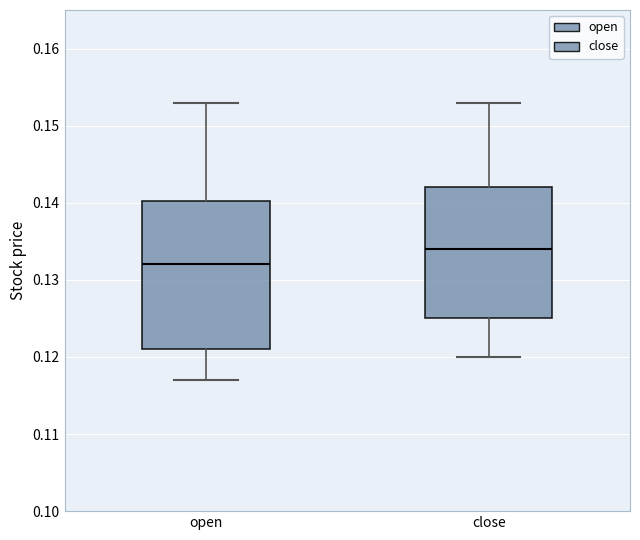

Reading left to right, transcribe this box plot: for each box, give where its median line is, the range the box spans, and where its two whiskers end, as read against the y-axis. The values are not printed on the chart, so give them approximately, as read against the axis.

open: median 0.132, box 0.121 to 0.140, whiskers 0.117 to 0.153
close: median 0.134, box 0.125 to 0.142, whiskers 0.120 to 0.153